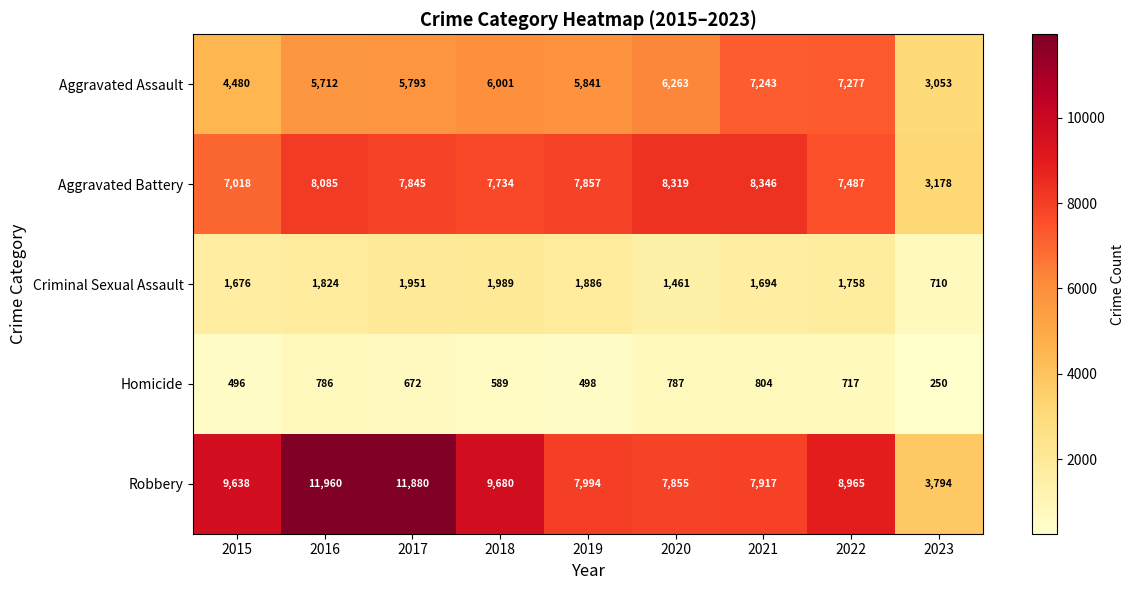

Which series has the widest spread of values?

Robbery